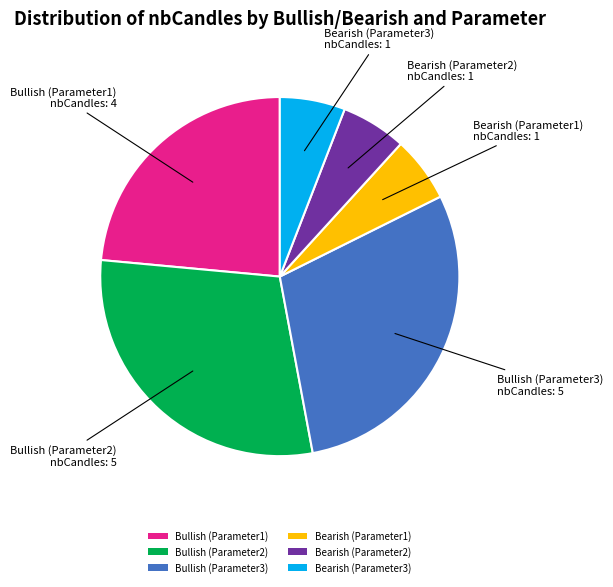

Does Bearish (Parameter1) account for over 50% of the chart?

No